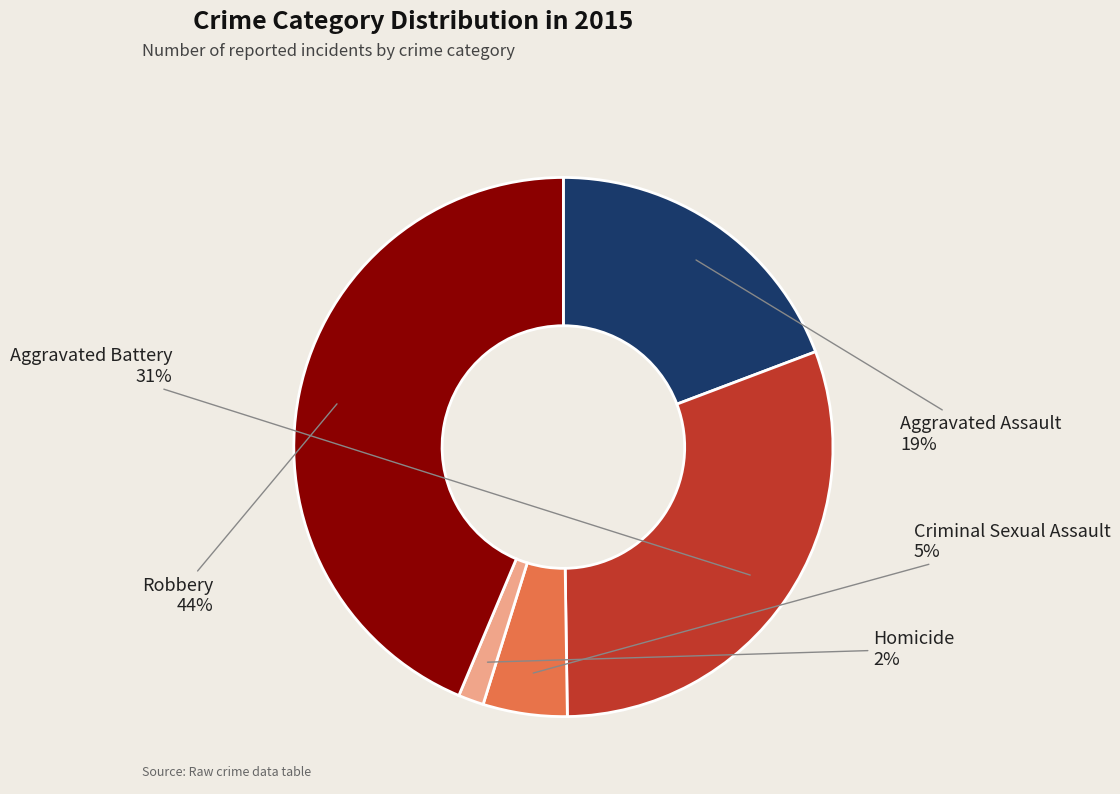

How many slices are in this pie chart?

5